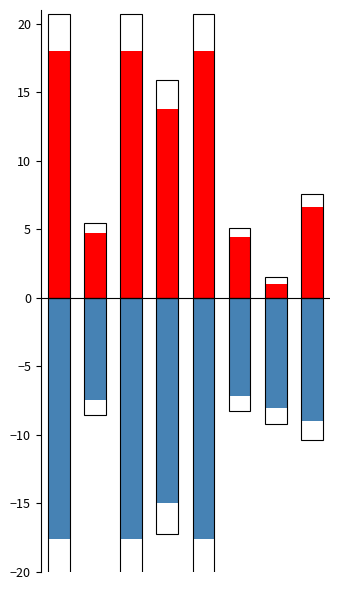

Rank the series by their average value, from highest to lowest.

2021 Positive, 2021 Negative